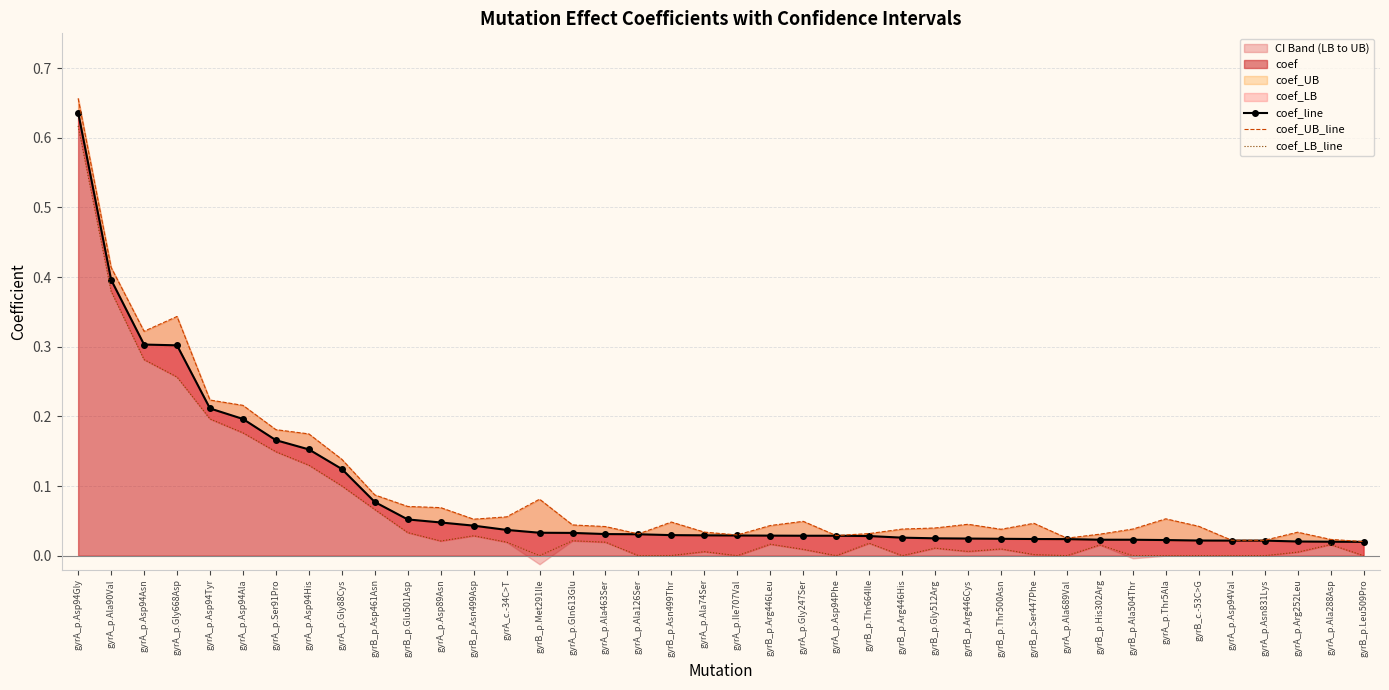

How many interior local peaks does the coef_LB_line series have?

10